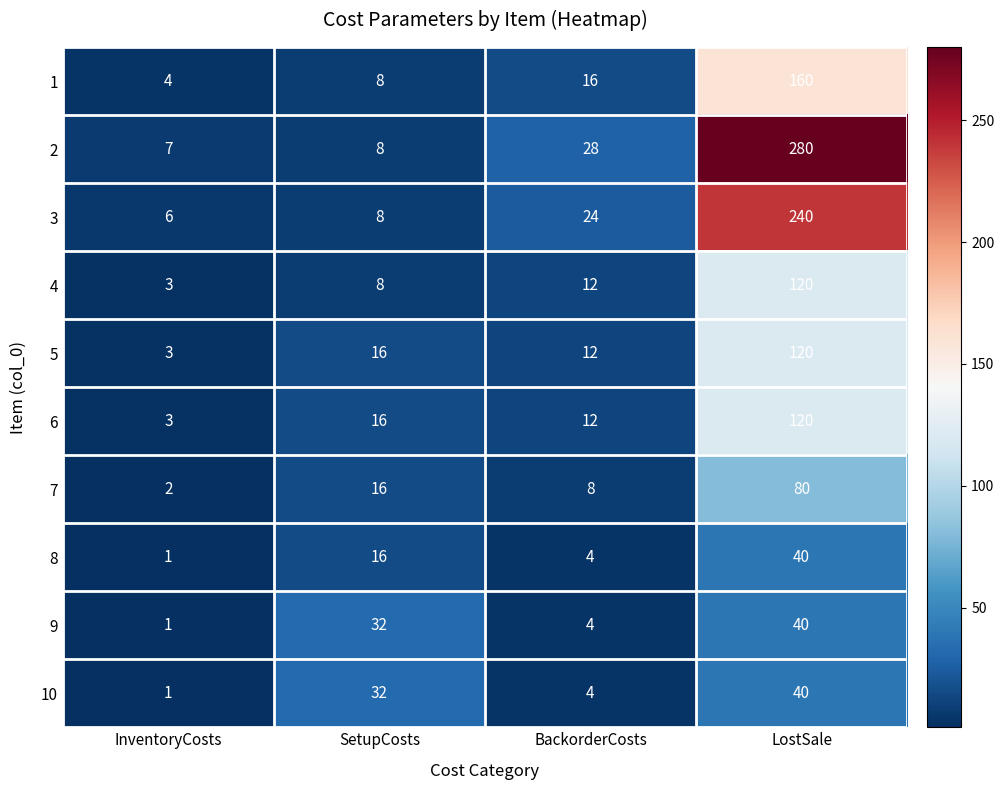

What is the lowest value of the 6 series?

3